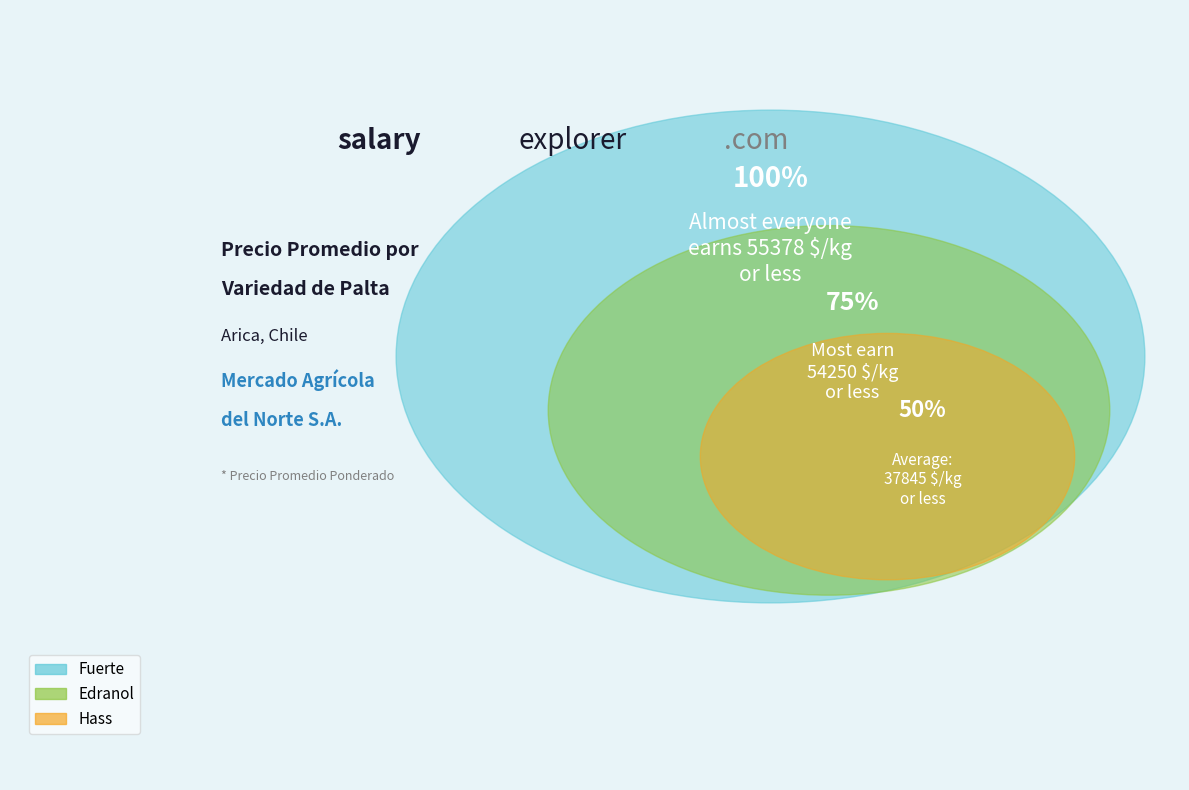

The 31 slice represents 11% of the pie. True or false?

False